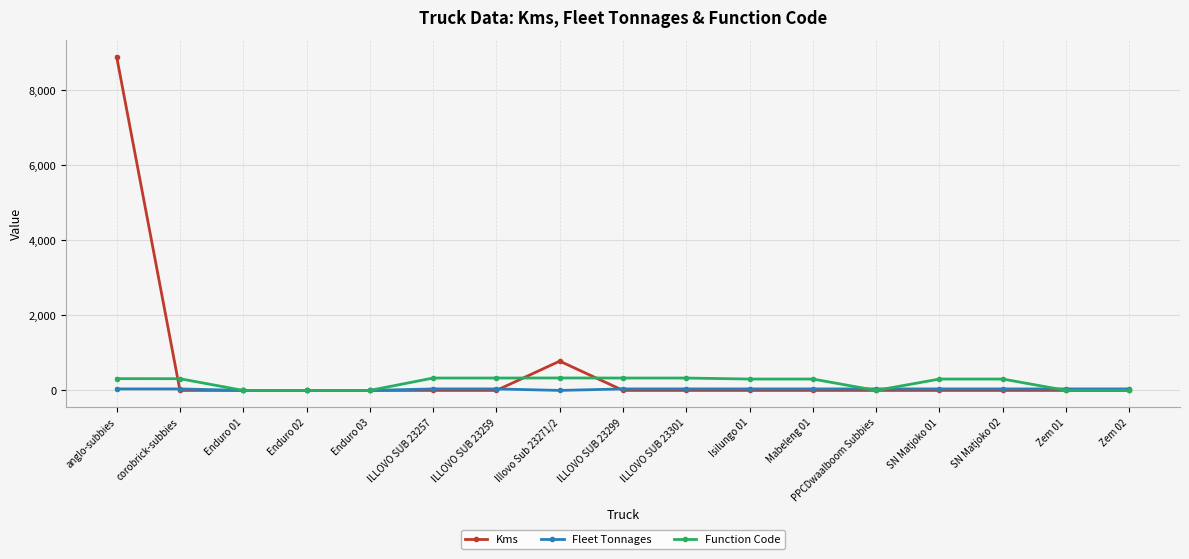

Does the chart have visible grid lines?

Yes